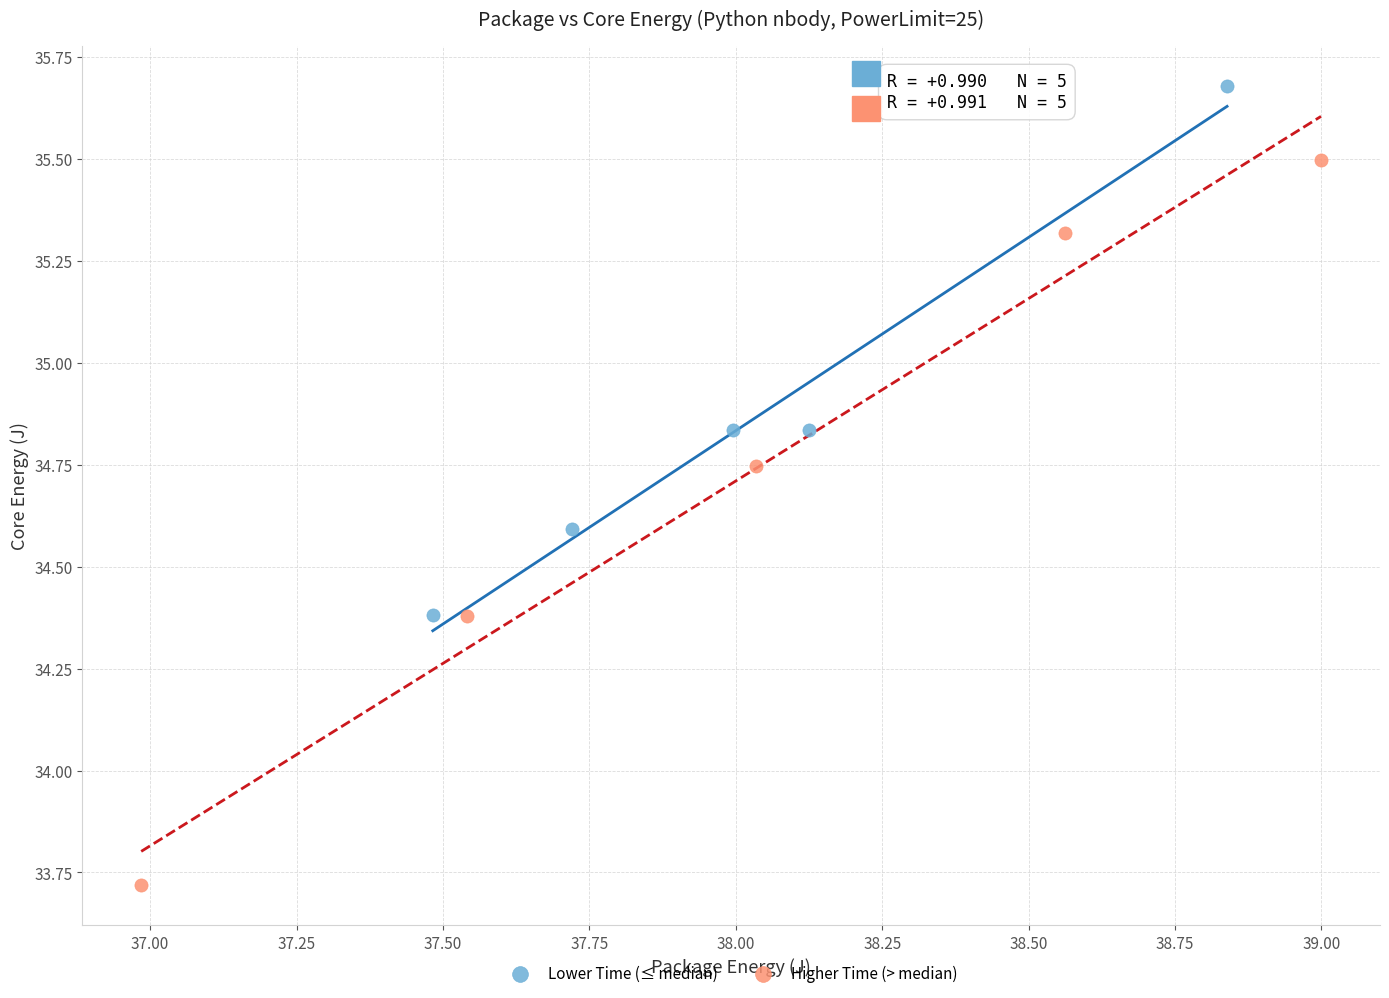

Which series contains the lowest Y value?

Higher Time (> median)